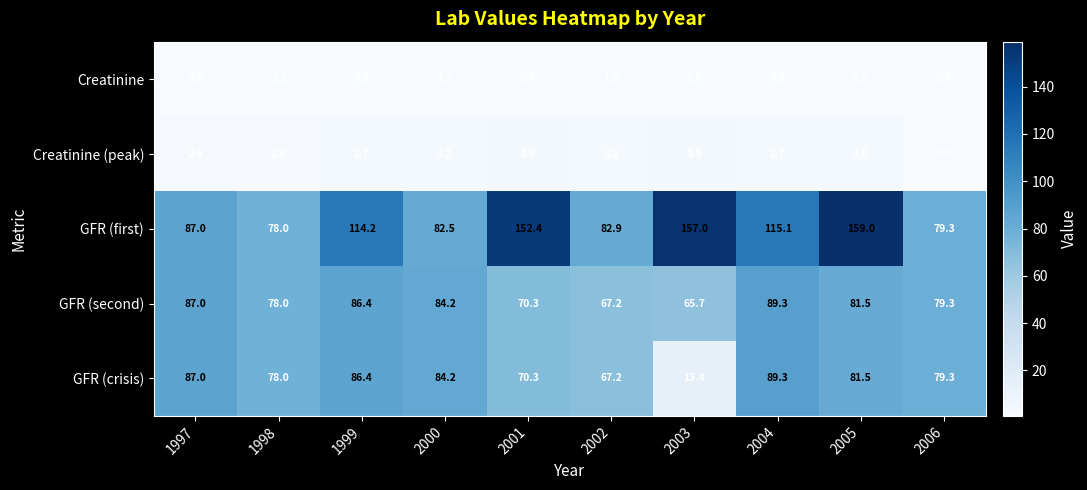

What is the total value across all series at 1997?

264.5